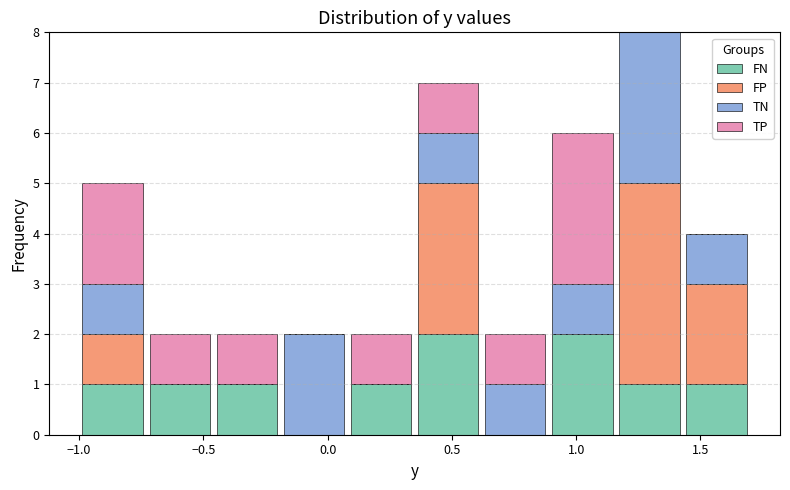

Reading left to right, transcribe this chart: for each stacked bar, give the range it covers on the x-axis and its total height. Neither the bar edges nor the heights are printed on the chart, so give them approximately, as read against the axes.

-1.00 to -0.73: 5
-0.73 to -0.46: 2
-0.46 to -0.19: 2
-0.19 to 0.08: 2
0.08 to 0.35: 2
0.35 to 0.62: 7
0.62 to 0.89: 2
0.89 to 1.16: 6
1.16 to 1.43: 8
1.43 to 1.70: 4